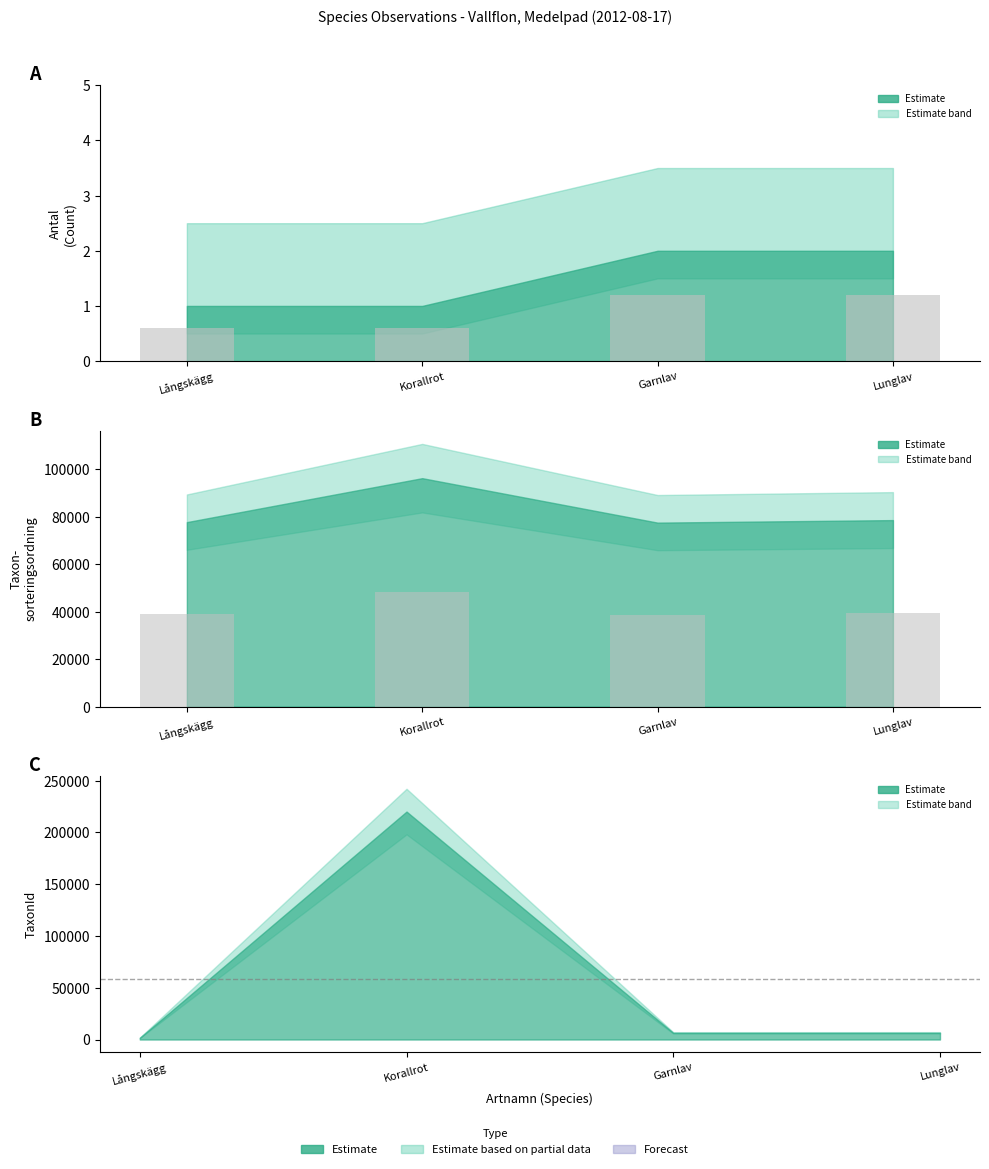

What is the smallest value displayed?

0.6